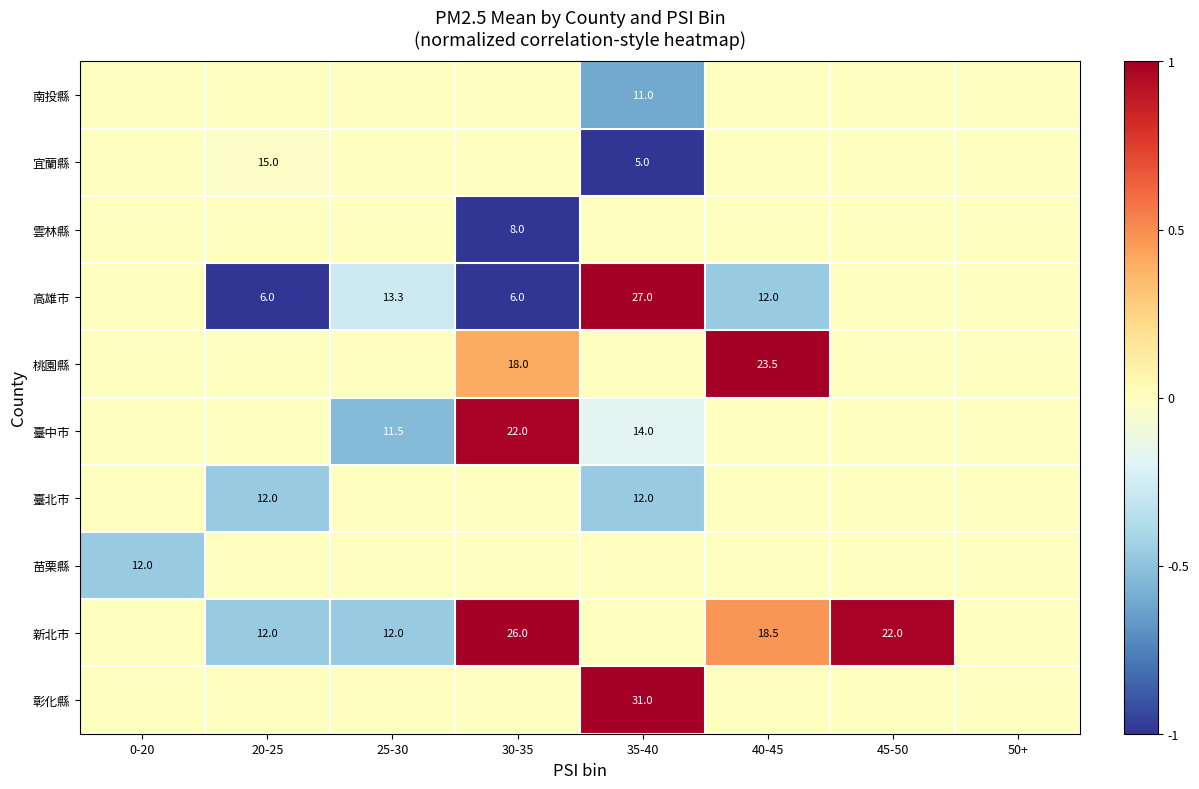

True or false: 高雄市 has a value of 21.0 at 40-45.

False